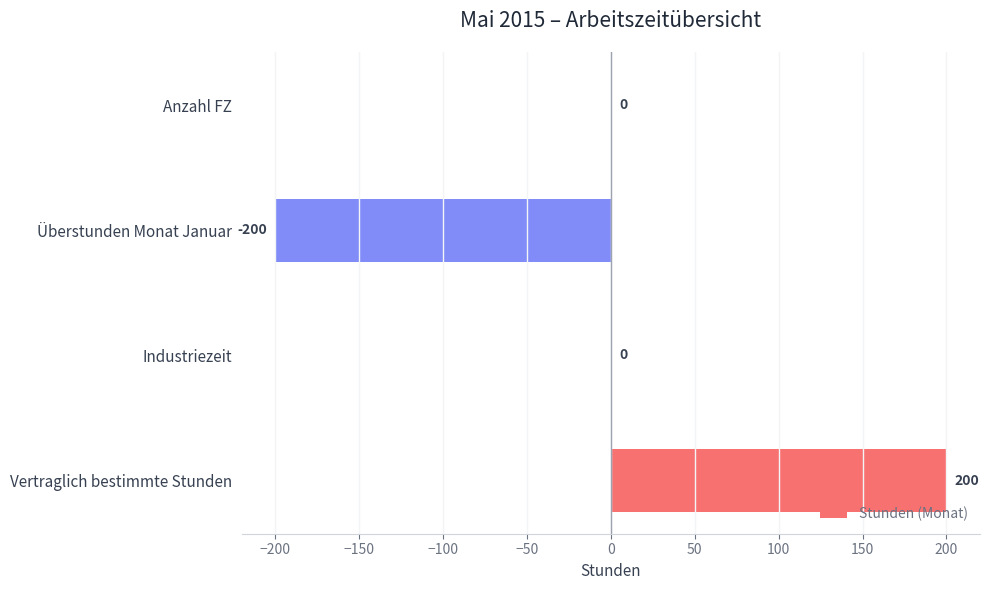

Reading top to bottom, transcribe all the data shown in this chart.

Anzahl FZ=0	Überstunden Monat Januar=-200	Industriezeit=0	Vertraglich bestimmte Stunden=200